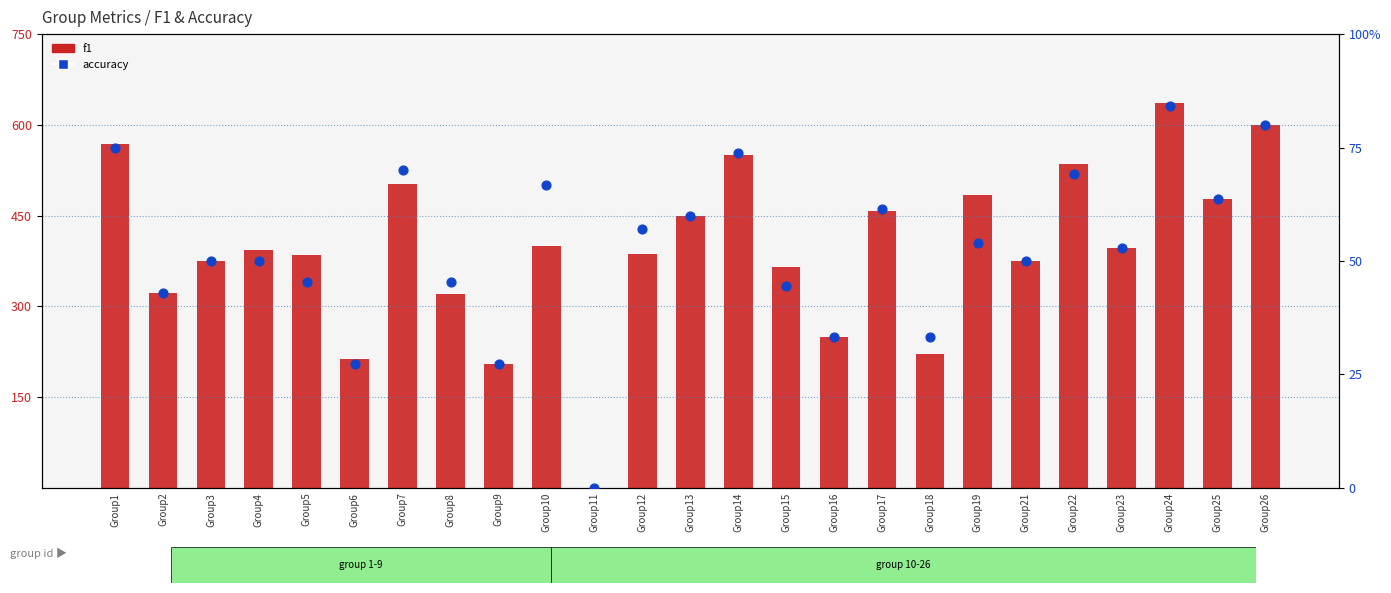

Is the value of f1 at Group8 greater than the value of accuracy at Group6?

Yes